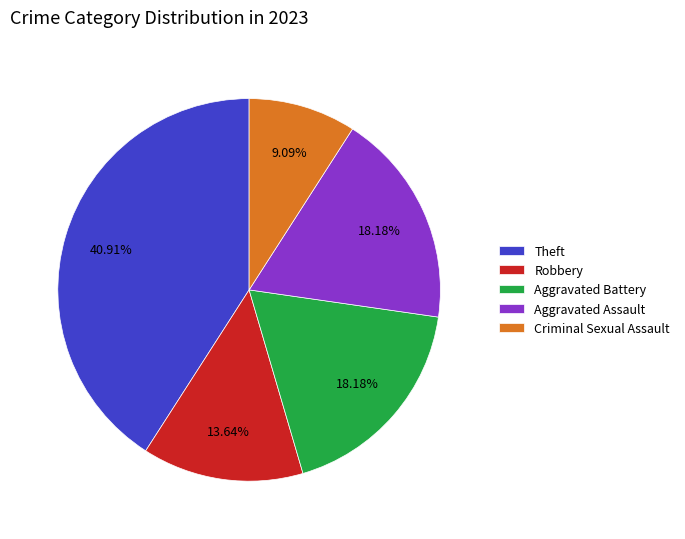

Does any single category account for the majority?

No